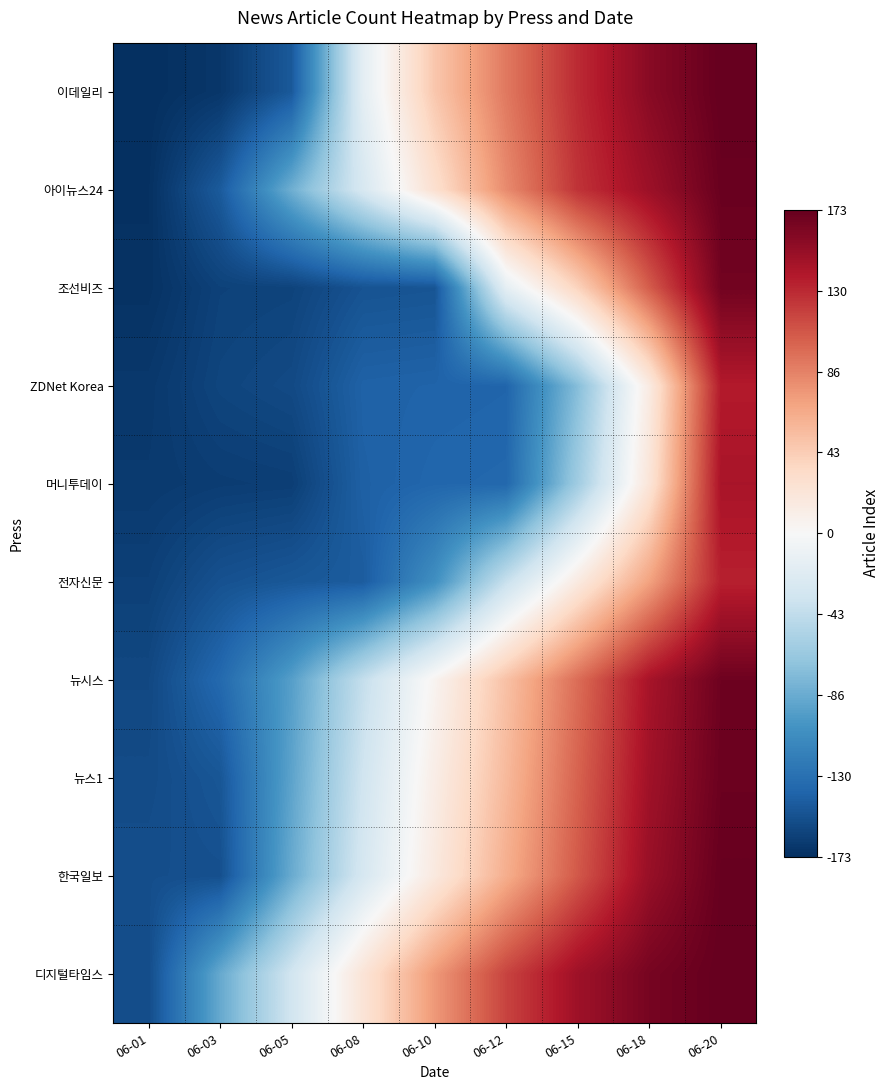

Reading left to right, transcribe all the data shown in this chart.

이데일리: 06-01=-173	06-03=-168	06-05=-146	06-08=-17	06-10=47	06-12=91	06-15=129	06-18=157	06-20=173
아이뉴스24: 06-01=-172	06-03=-145	06-05=-84	06-08=-28	06-10=28	06-12=82	06-15=125	06-18=148	06-20=171
조선비즈: 06-01=-171	06-03=-161	06-05=-160	06-08=-150	06-10=-149	06-12=-16	06-15=39	06-18=105	06-20=167
ZDNet Korea: 06-01=-167	06-03=-159	06-05=-156	06-08=-140	06-10=-139	06-12=-138	06-15=-74	06-18=15	06-20=137
머니투데이: 06-01=-166	06-03=-164	06-05=-163	06-08=-141	06-10=-137	06-12=-136	06-15=-61	06-18=22	06-20=142
전자신문: 06-01=-162	06-03=-151	06-05=-147	06-08=-144	06-10=-106	06-12=-39	06-15=16	06-18=70	06-20=134
뉴시스: 06-01=-157	06-03=-135	06-05=-95	06-08=-41	06-10=5	06-12=51	06-15=97	06-18=143	06-20=169
뉴스1: 06-01=-155	06-03=-148	06-05=-92	06-08=-34	06-10=12	06-12=56	06-15=102	06-18=146	06-20=170
한국일보: 06-01=-153	06-03=-152	06-05=-87	06-08=-29	06-10=17	06-12=63	06-15=107	06-18=150	06-20=172
디지털타임스: 06-01=-154	06-03=-88	06-05=-33	06-08=23	06-10=75	06-12=117	06-15=147	06-18=165	06-20=173